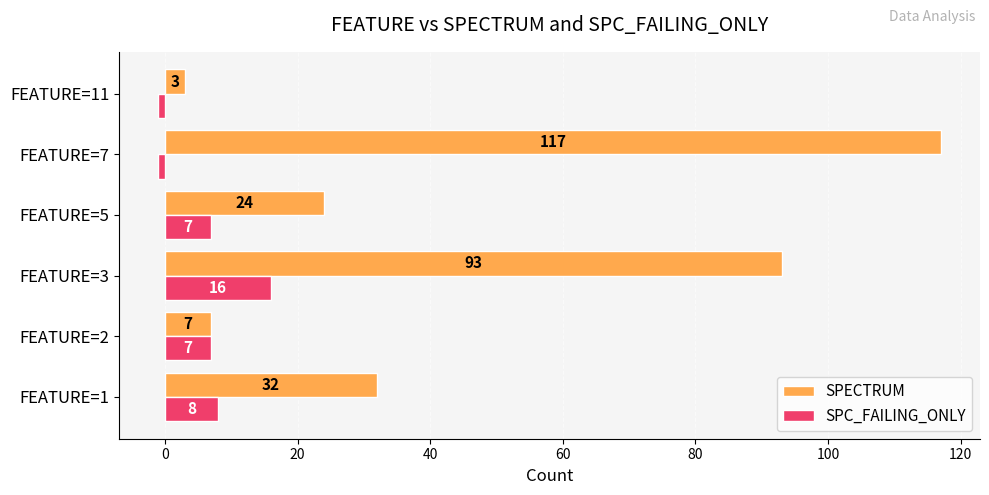

Is it true that SPC_FAILING_ONLY equals 13 at FEATURE=1?

False